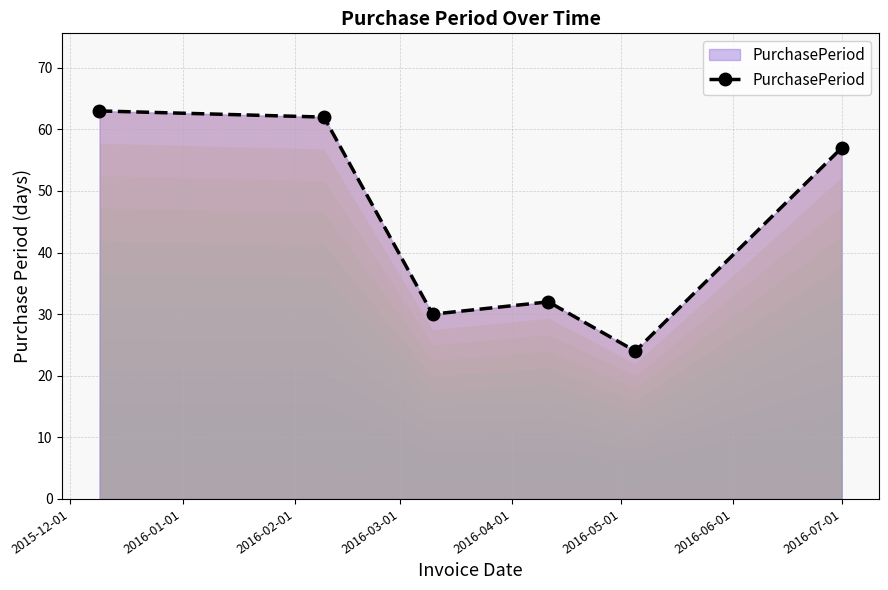

How many values are below 57?

3